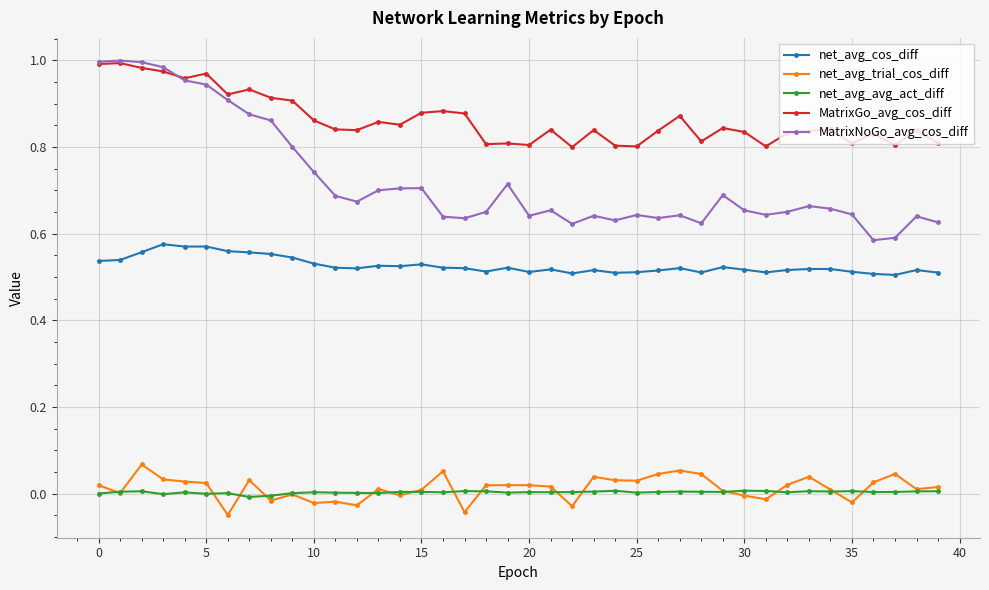

In net_avg_trial_cos_diff, how many points are higher than both neighbors (excluding endpoints)?

11